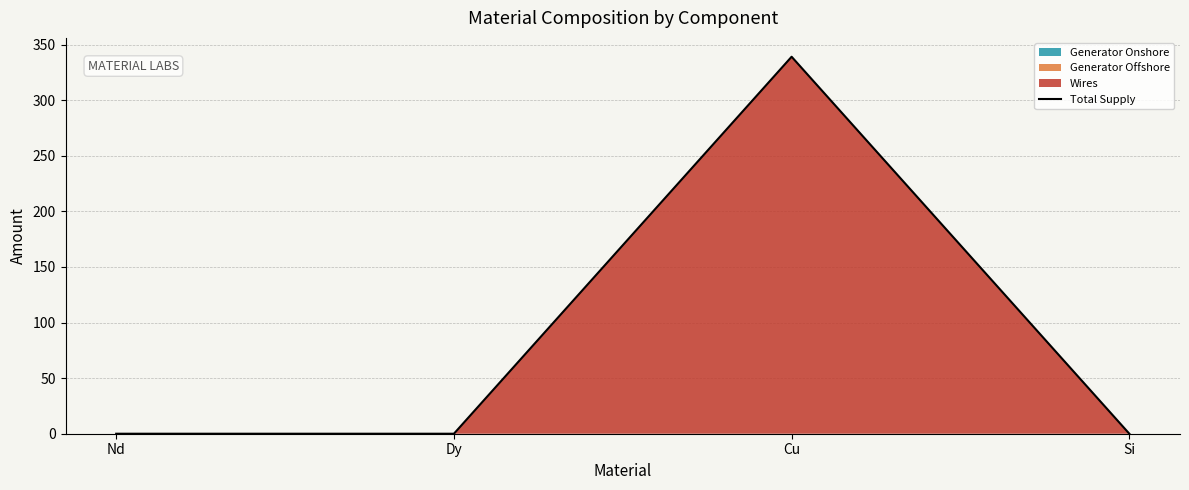

True or false: the data has more than 0 interior local peaks.

True